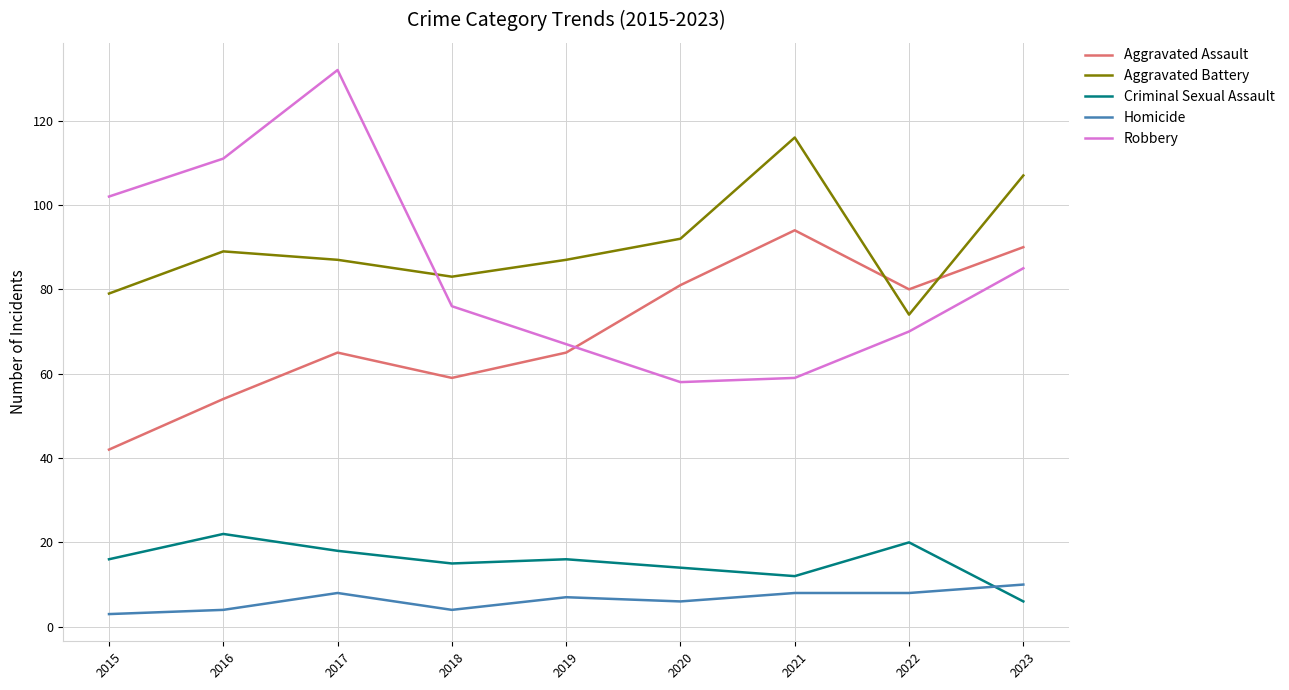

The value of Criminal Sexual Assault at 2022 is 32. True or false?

False